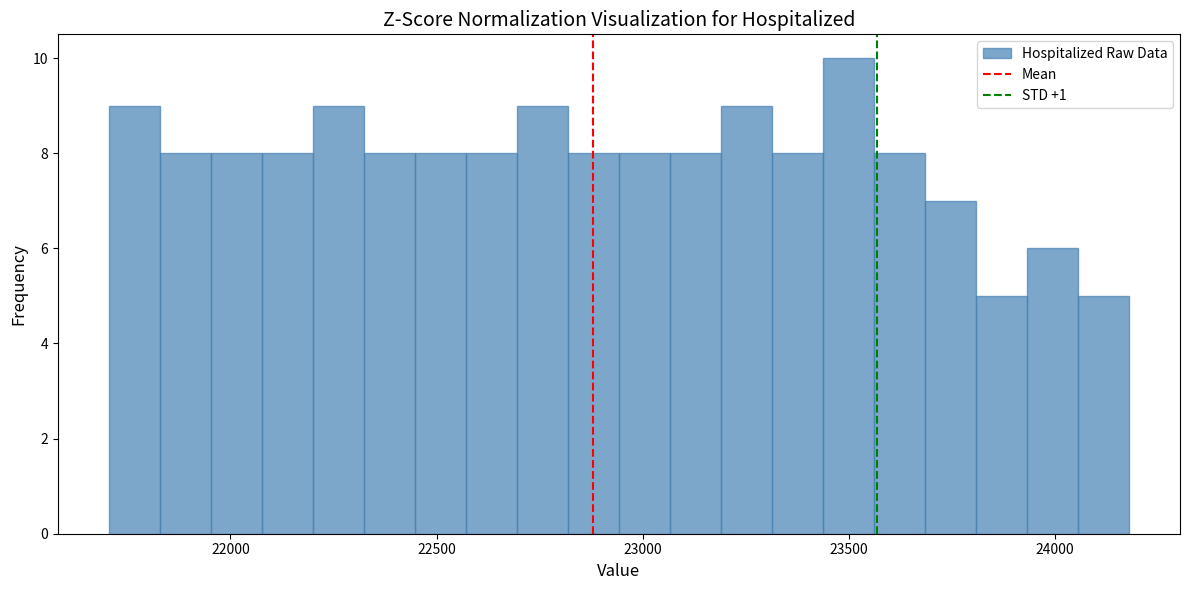

Around what value on the x-axis is the tallest bar? Give the approximate position of its centre, as read against the axis.

23500